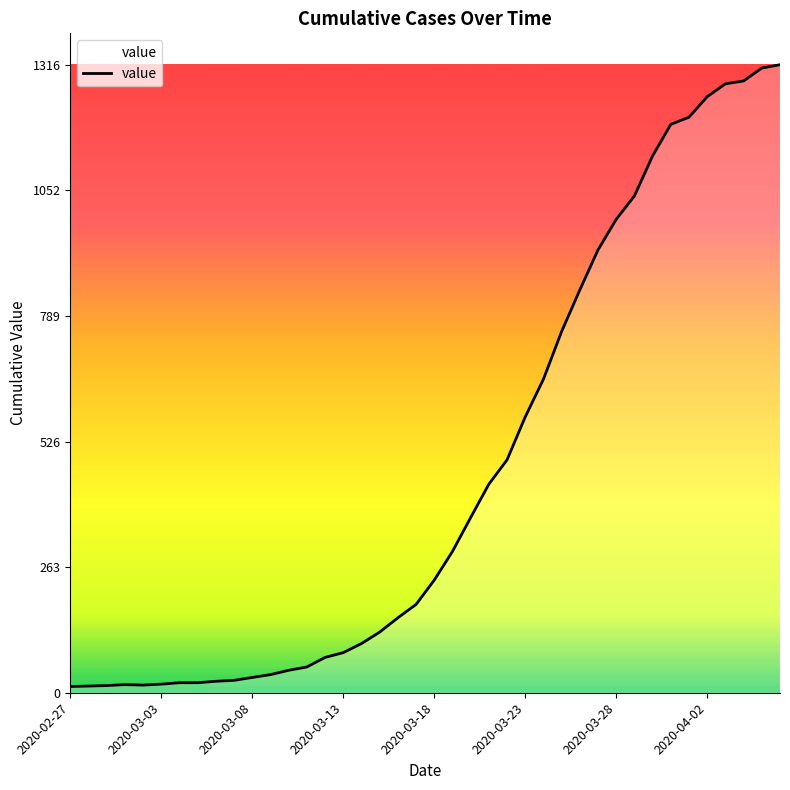

What is the difference between the maximum and minimum values?

1303